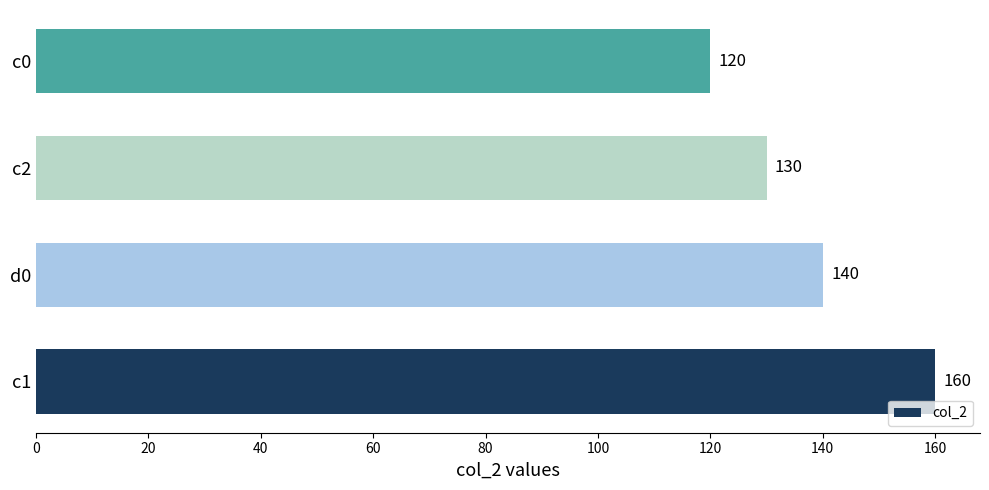

Count the values in the range 130 to 160.

3